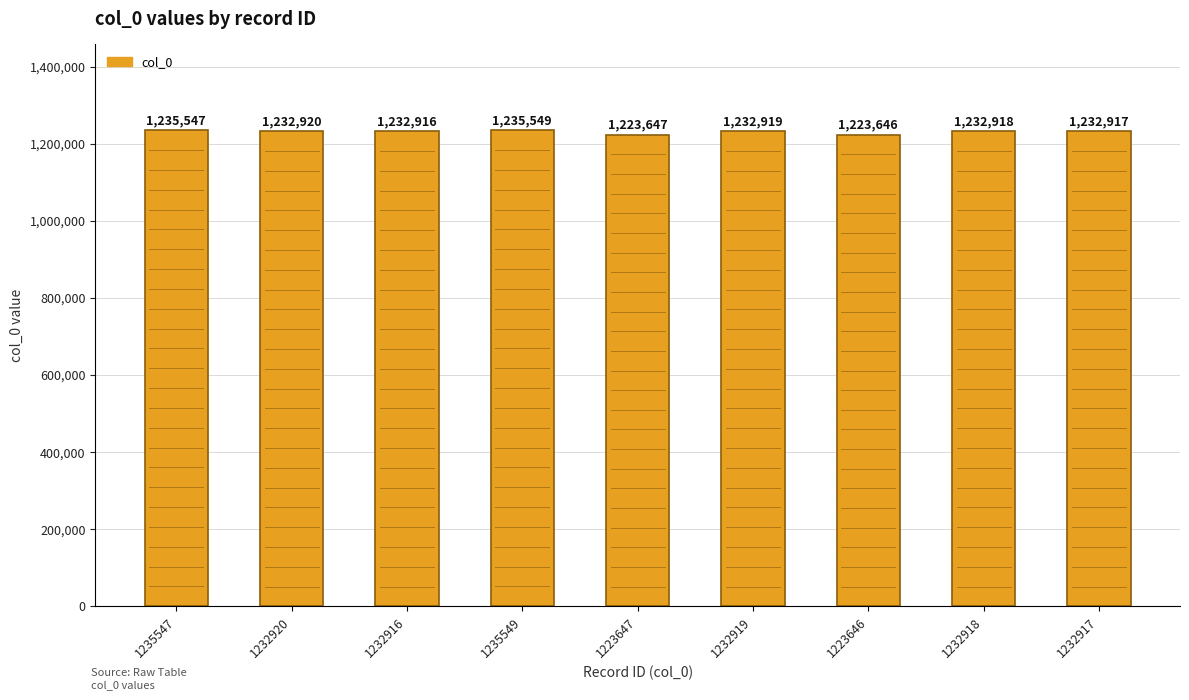

Count the number of data series in this chart.

1